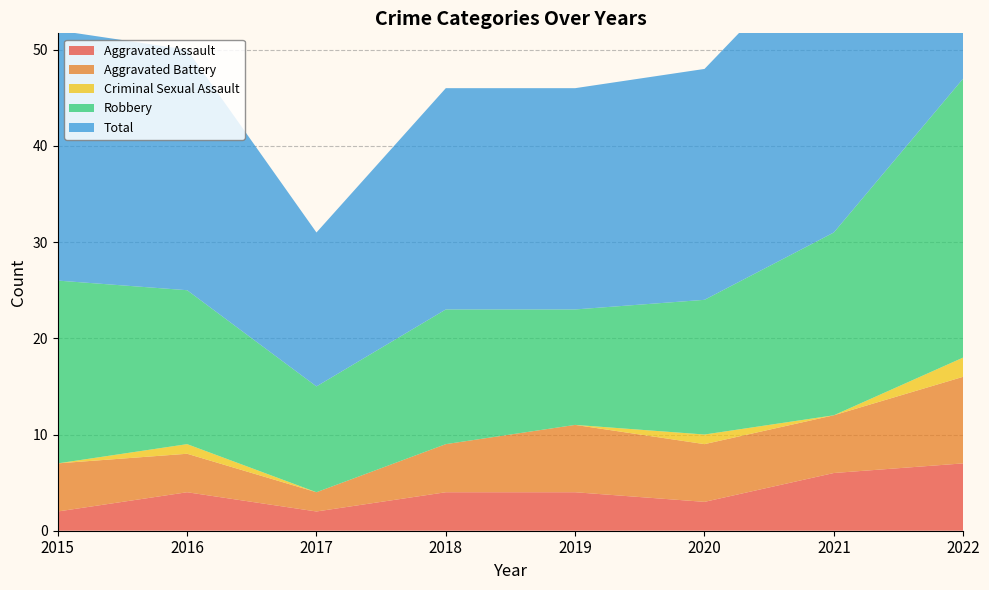

Reading left to right, list all the values displayed in this chart.

Aggravated Assault: 2015=2	2016=4	2017=2	2018=4	2019=4	2020=3	2021=6	2022=7
Aggravated Battery: 2015=5	2016=4	2017=2	2018=5	2019=7	2020=6	2021=6	2022=9
Criminal Sexual Assault: 2015=0	2016=1	2017=0	2018=0	2019=0	2020=1	2021=0	2022=2
Robbery: 2015=19	2016=16	2017=11	2018=14	2019=12	2020=14	2021=19	2022=29
Total: 2015=26	2016=25	2017=16	2018=23	2019=23	2020=24	2021=31	2022=47